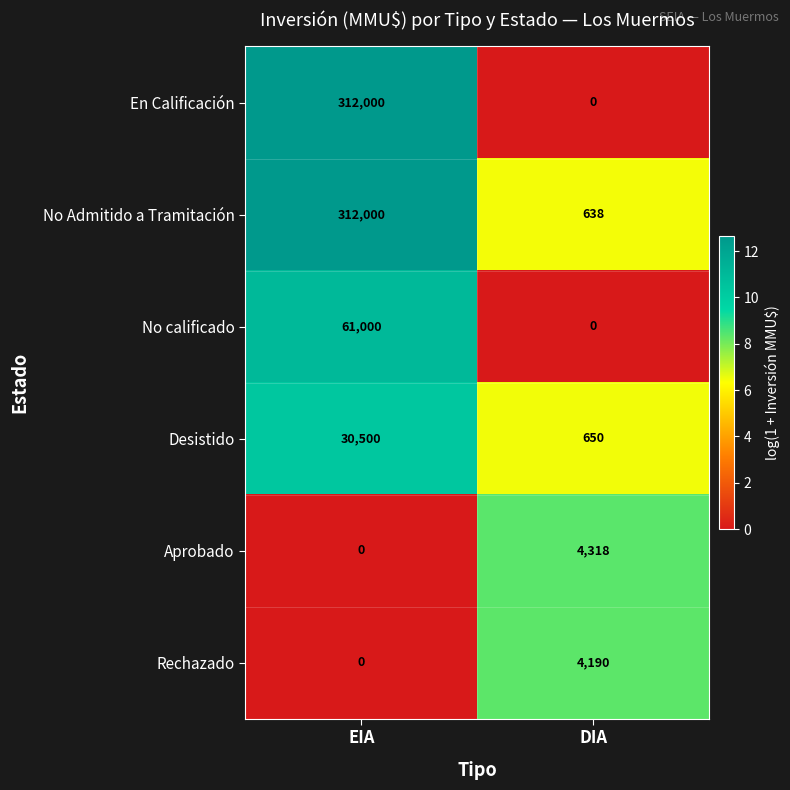

How many categories are shown in the chart?

2